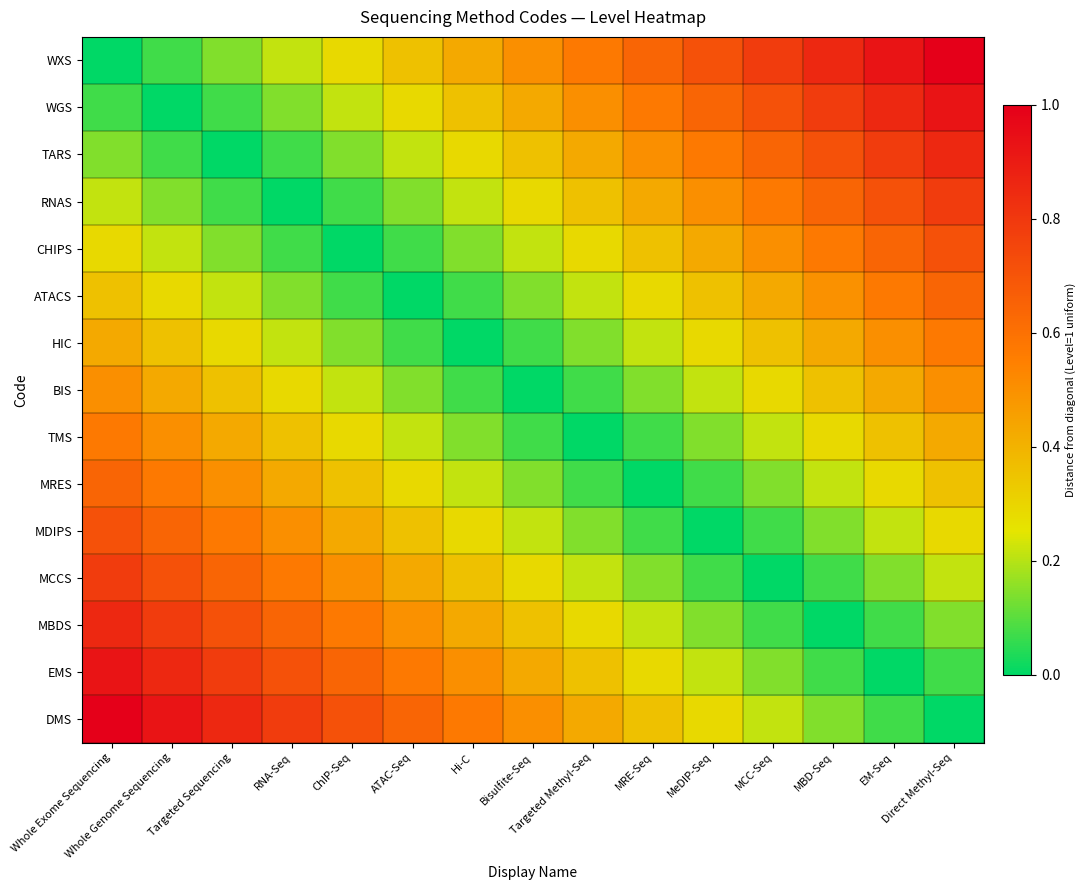

Which series has the largest range (max minus min)?

WXS